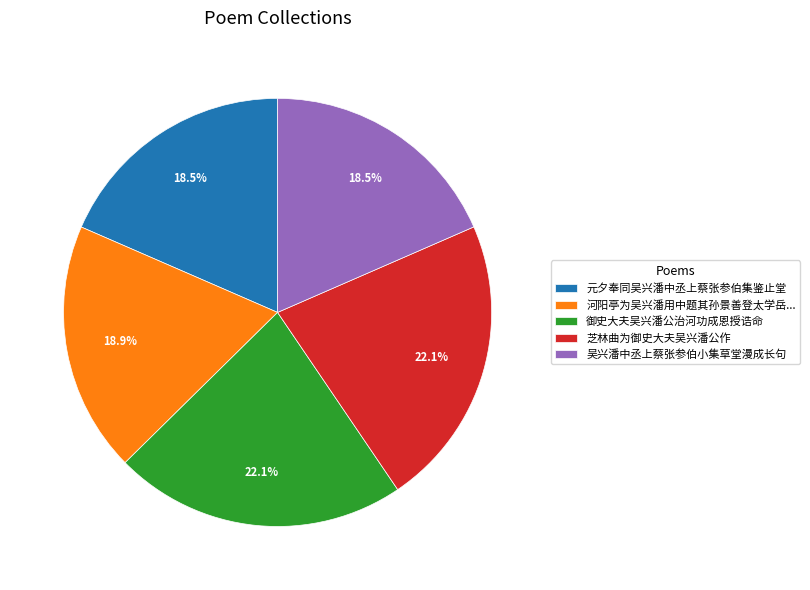

Count the number of slices in the pie.

5